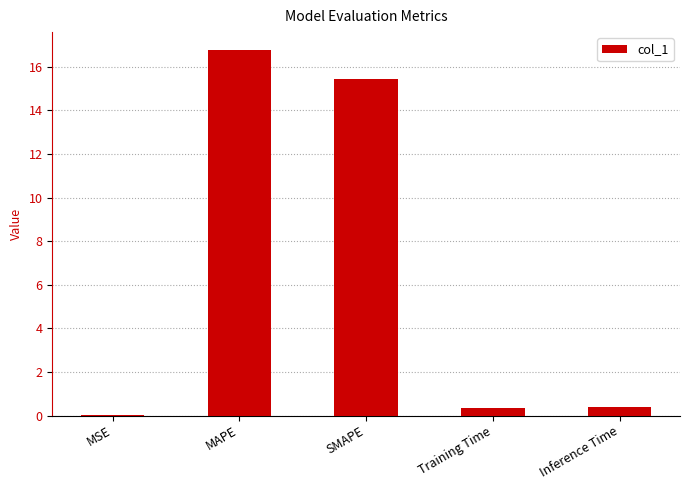

Where is the data nearest to the value 8?

SMAPE